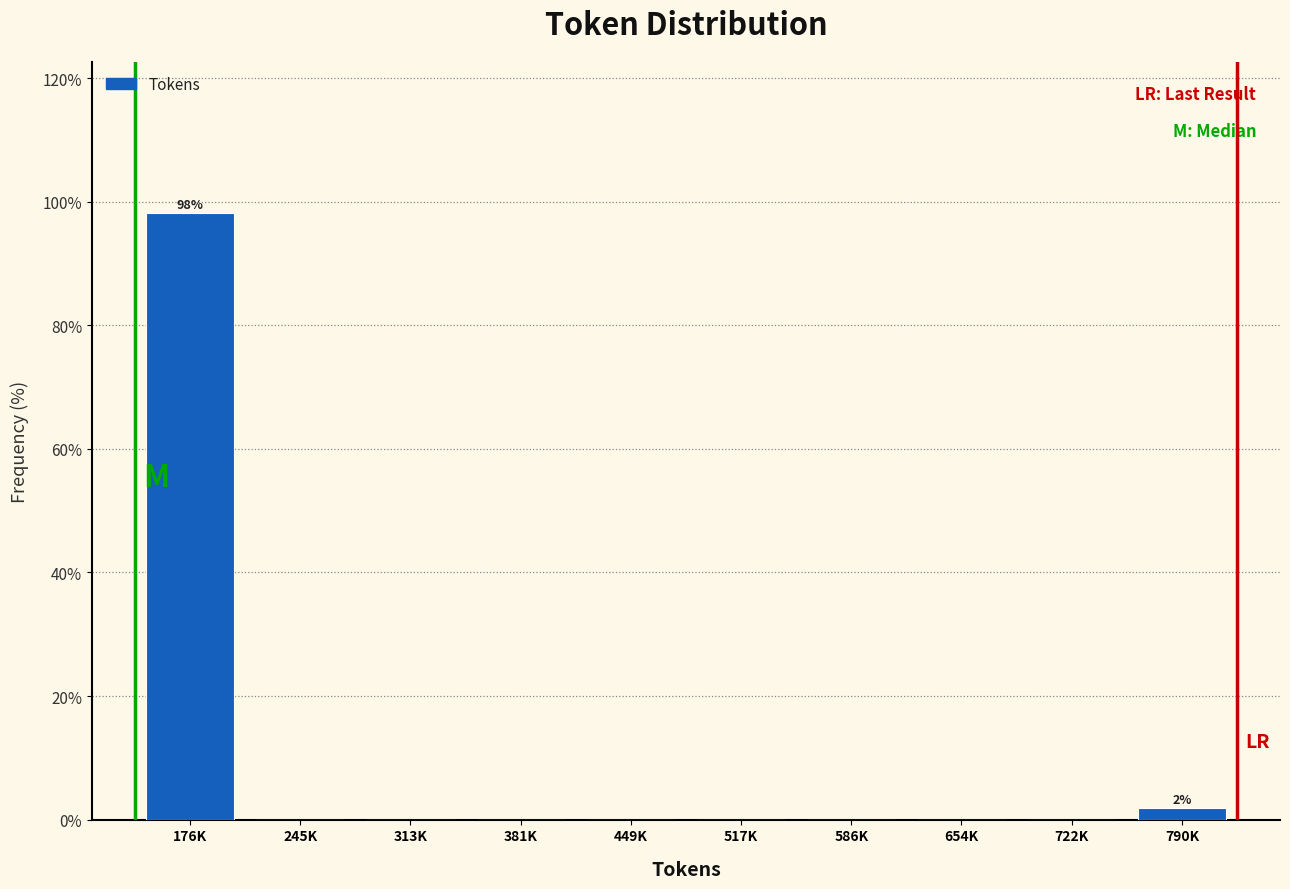

Reading left to right, list all the values displayed in this chart.

176K=98.1	245K=0.0	313K=0.0	381K=0.0	449K=0.0	517K=0.0	586K=0.0	654K=0.0	722K=0.0	790K=1.9